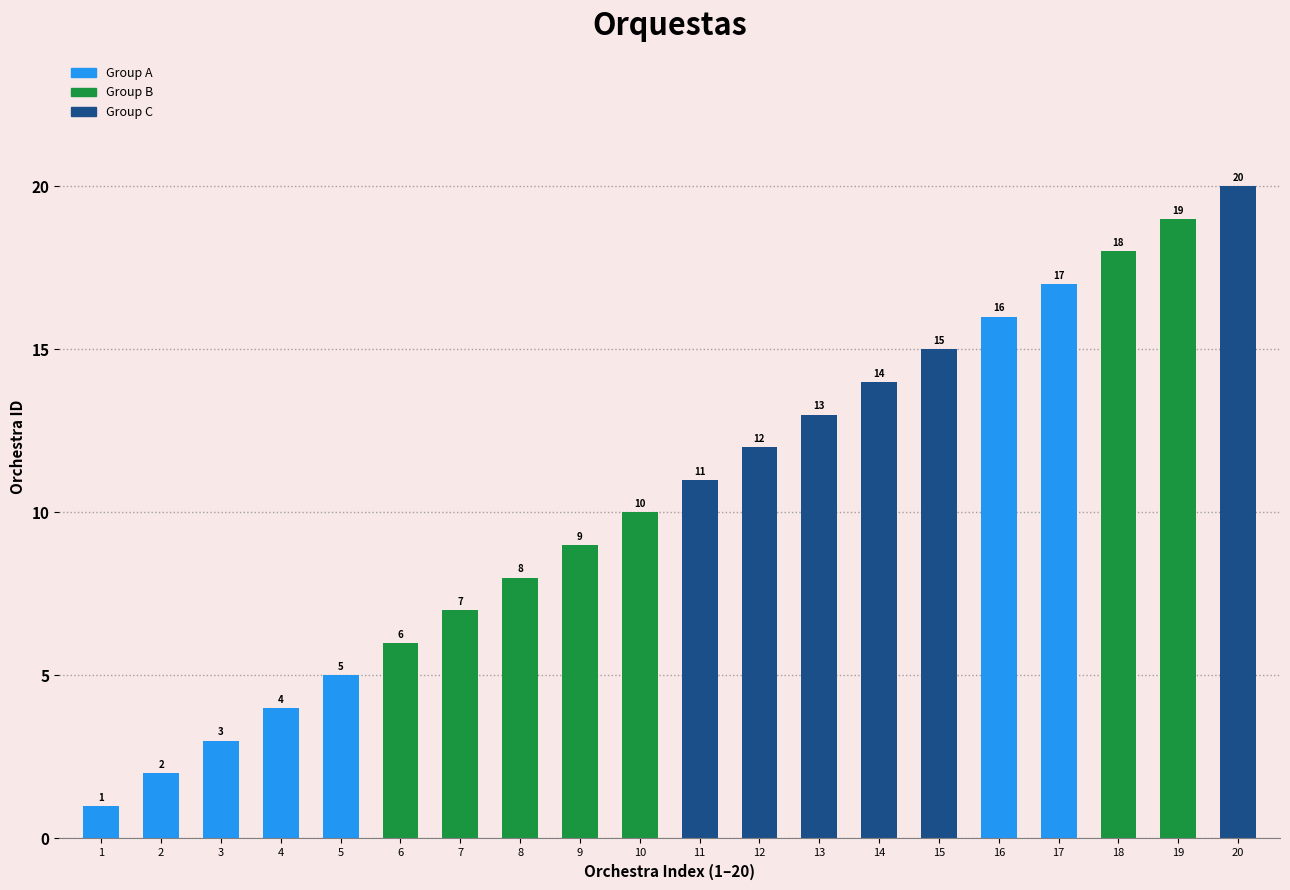

Which category has the highest value across all series?

20